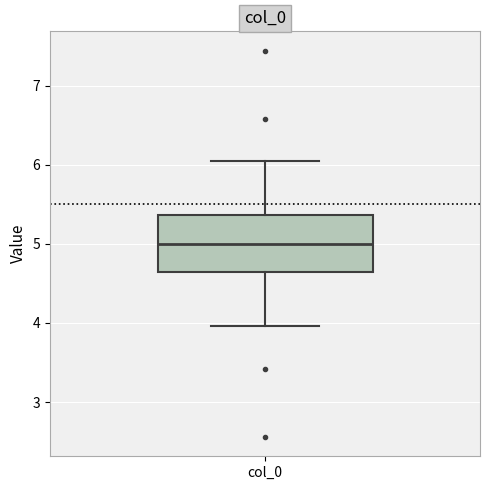

Where does the upper whisker of the box for col_0 end on the y-axis? The values are not printed on the chart, so give them approximately, as read against the axis.

6.0